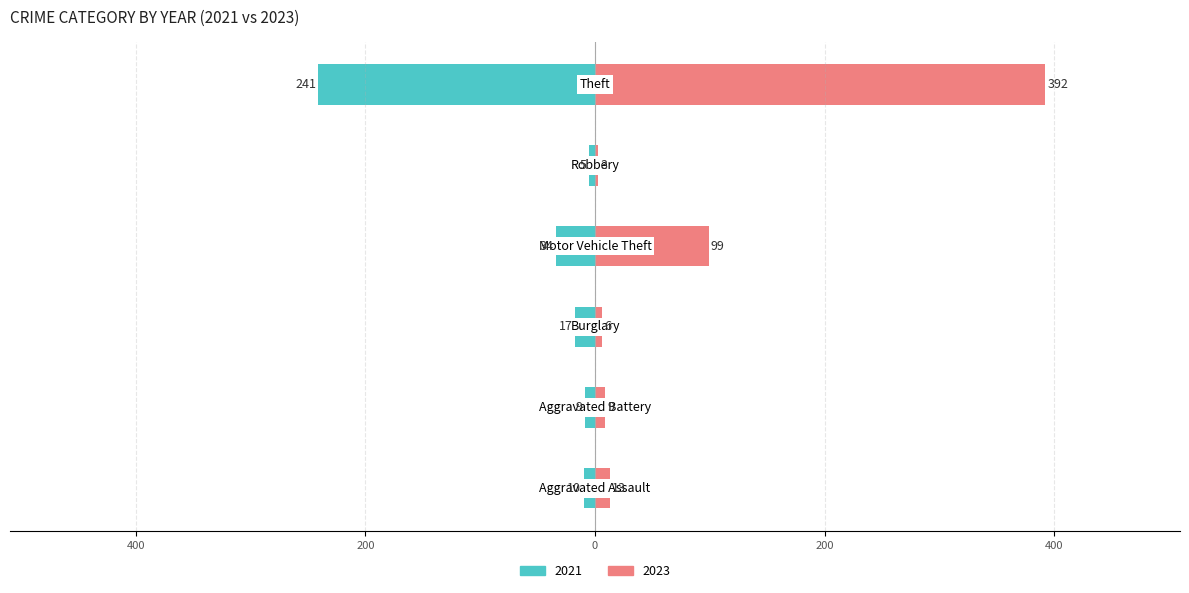

The 2021 series shows -34 at Motor Vehicle Theft. True or false?

True